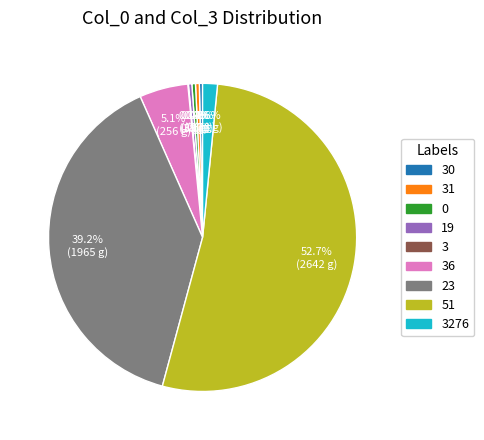

Does any single category account for the majority?

Yes